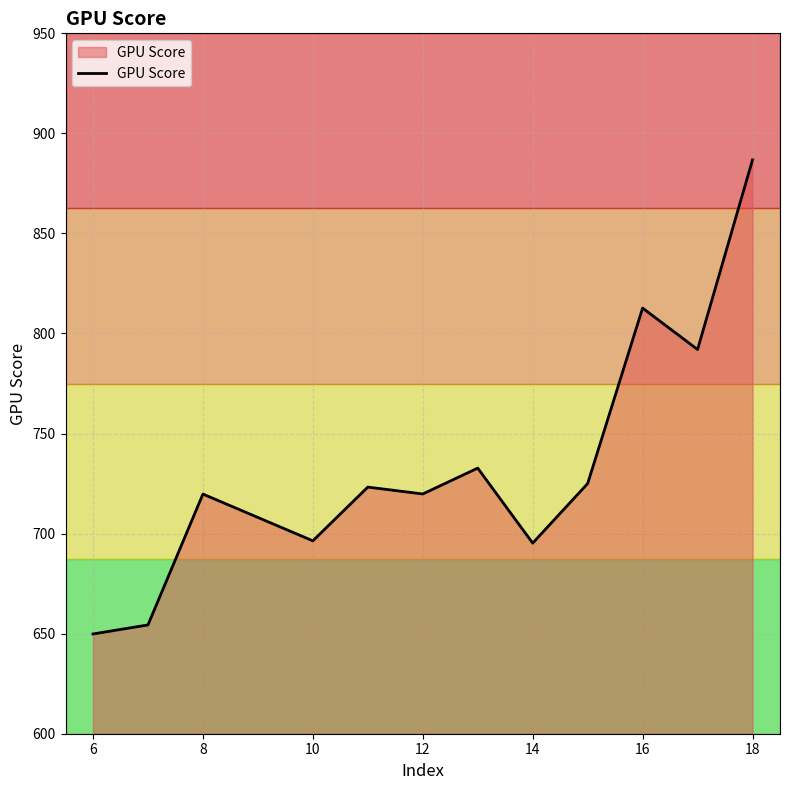

What is the difference between the maximum and minimum values?

236.9